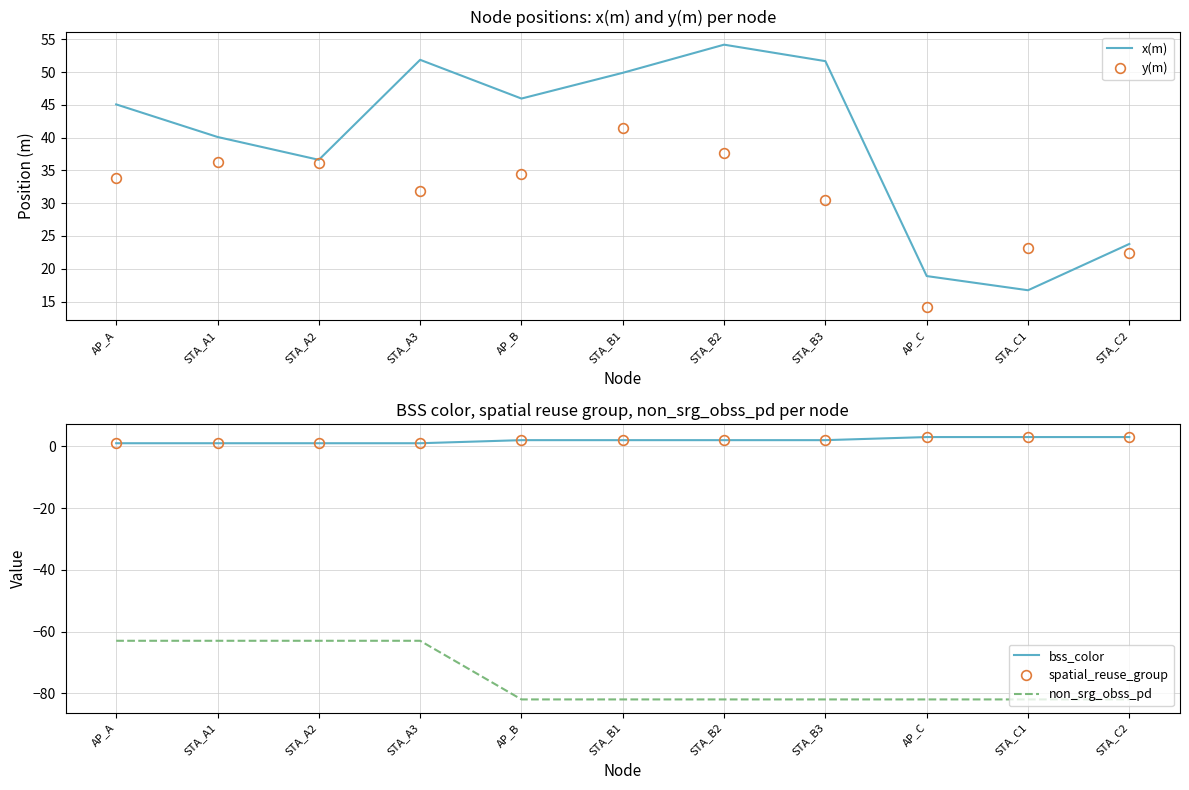

True or false: bss_color and y(m) cross at least once.

False